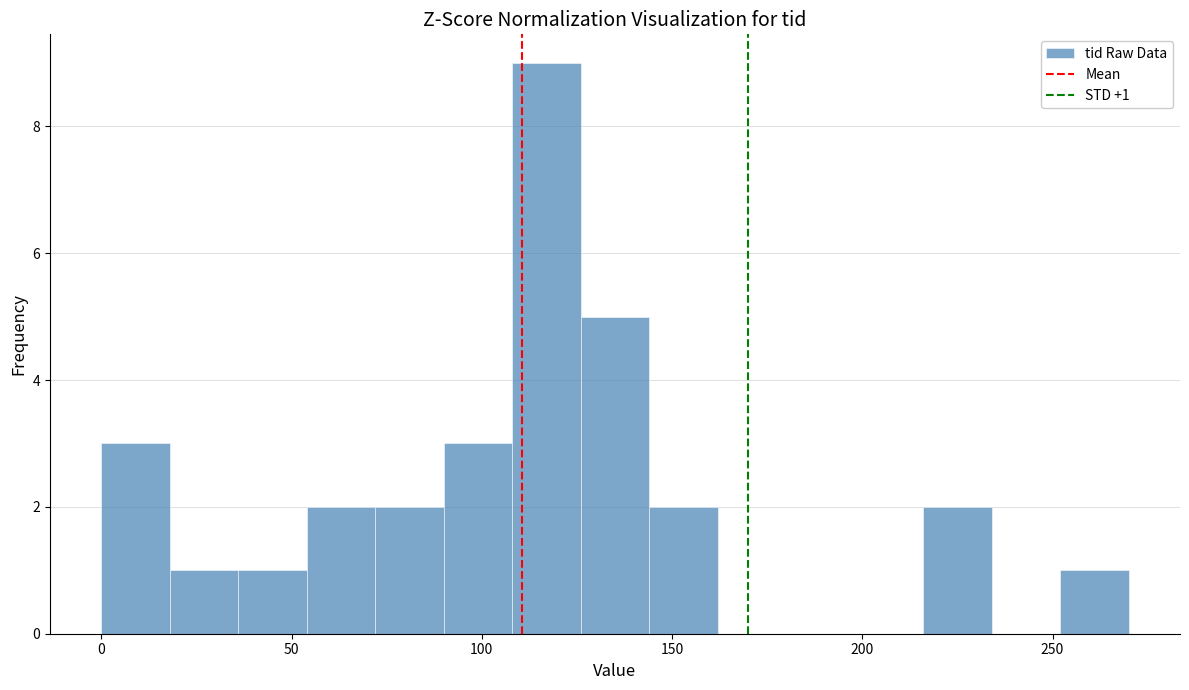

Read against the x-axis, roughly where is the centre of the tallest bar?

115